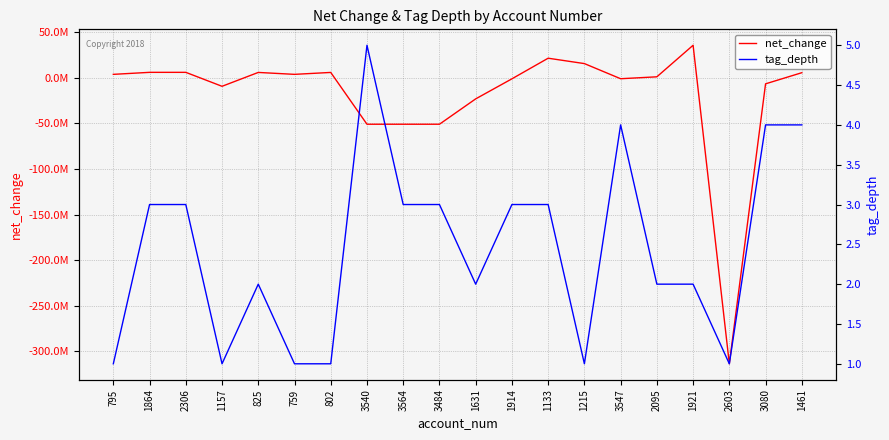

What is the spread (max minus min) of values at 825?

5899998